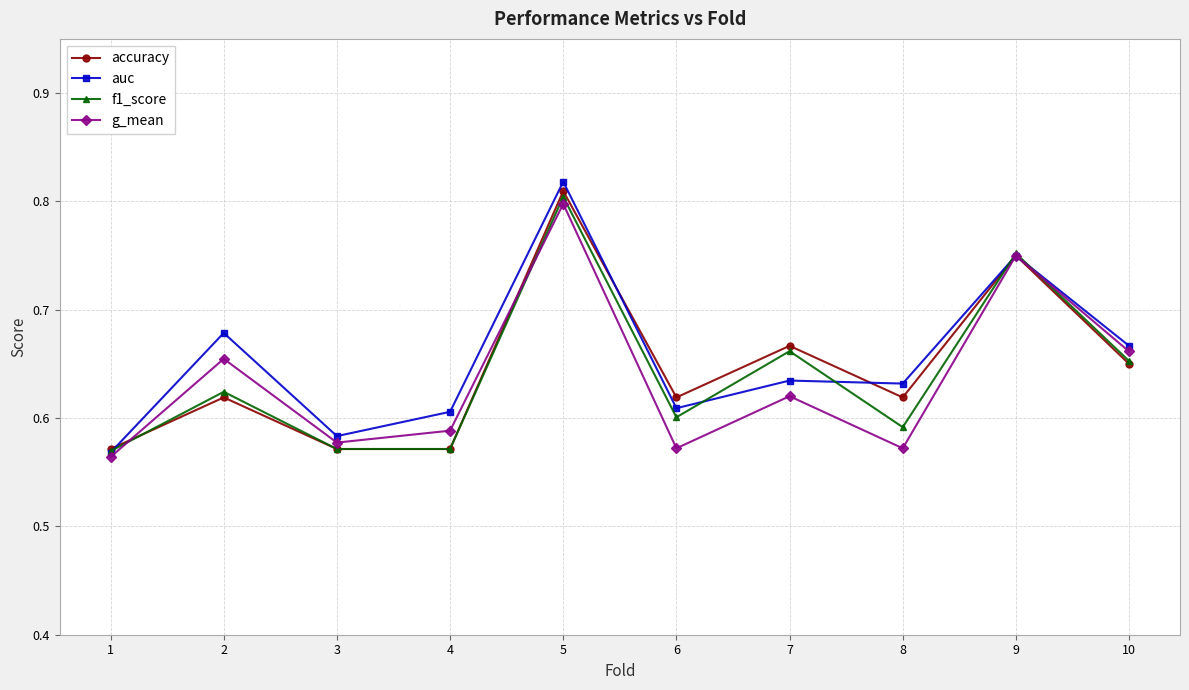

What are all the series names shown in the legend?

accuracy, auc, f1_score, g_mean